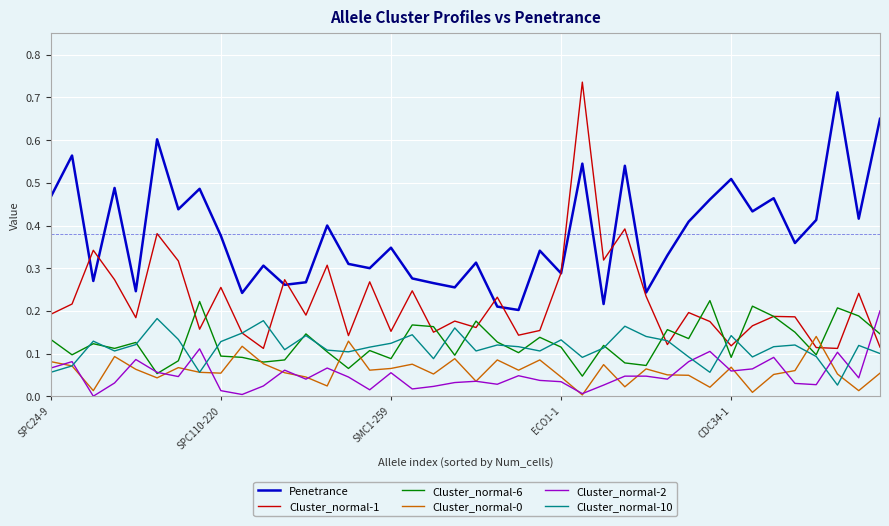

Which series has the largest range (max minus min)?

Cluster_normal-1